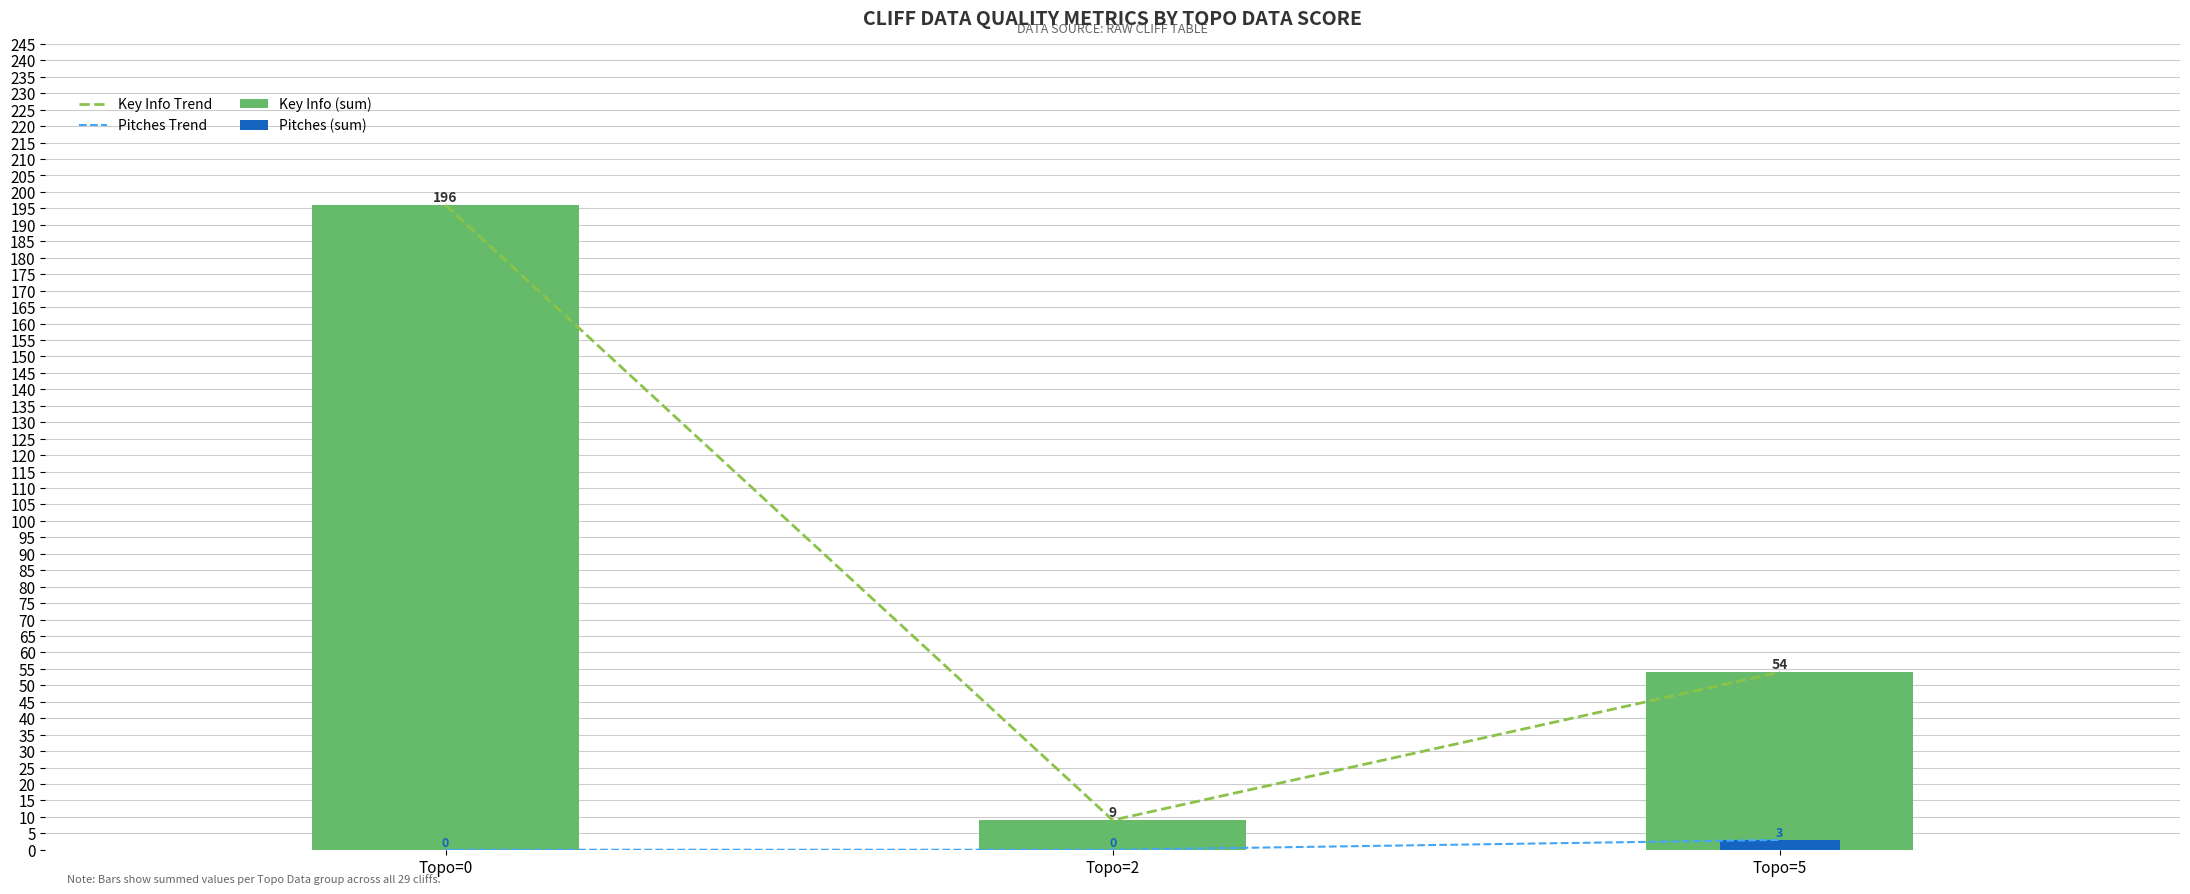

What is the sum of the Key Info (sum) values at Topo=0 and Topo=2?

205